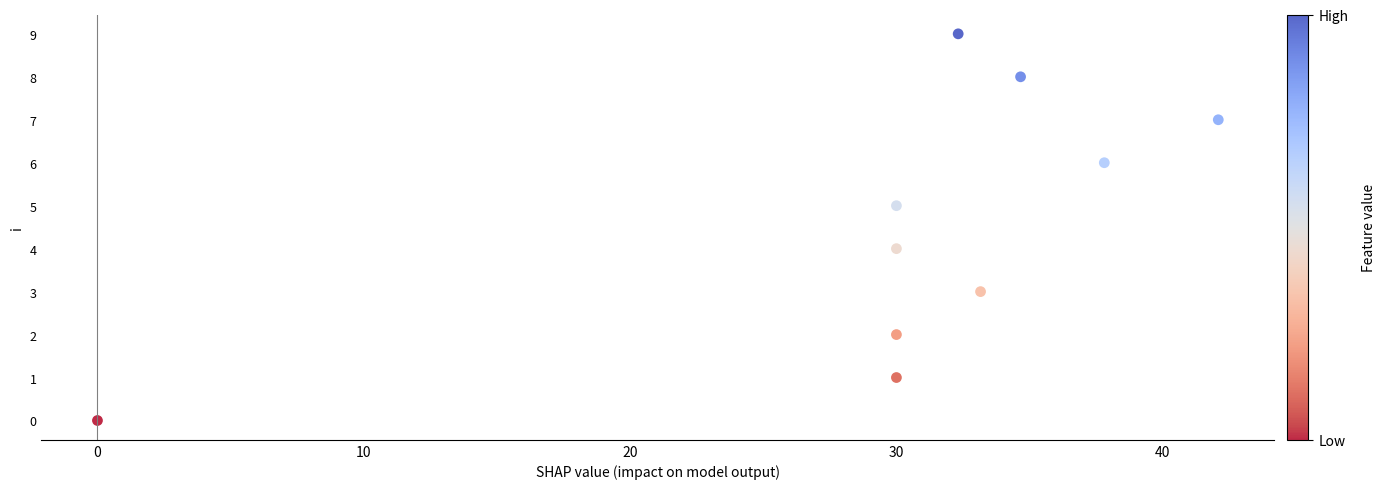

What is the range of Y values (max minus min)?

9